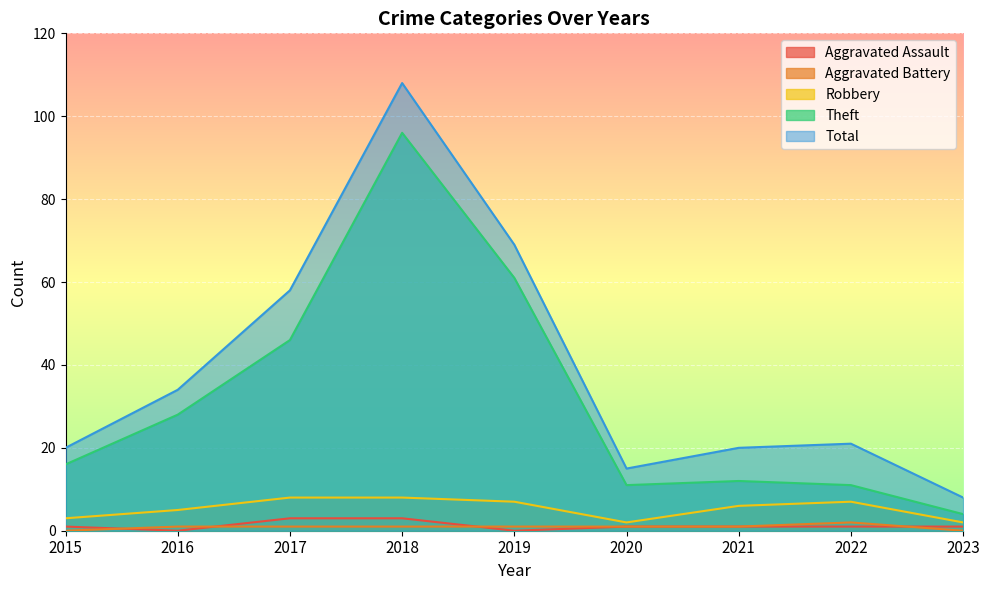

True or false: Aggravated Assault has a value of 3 at 2017.

True